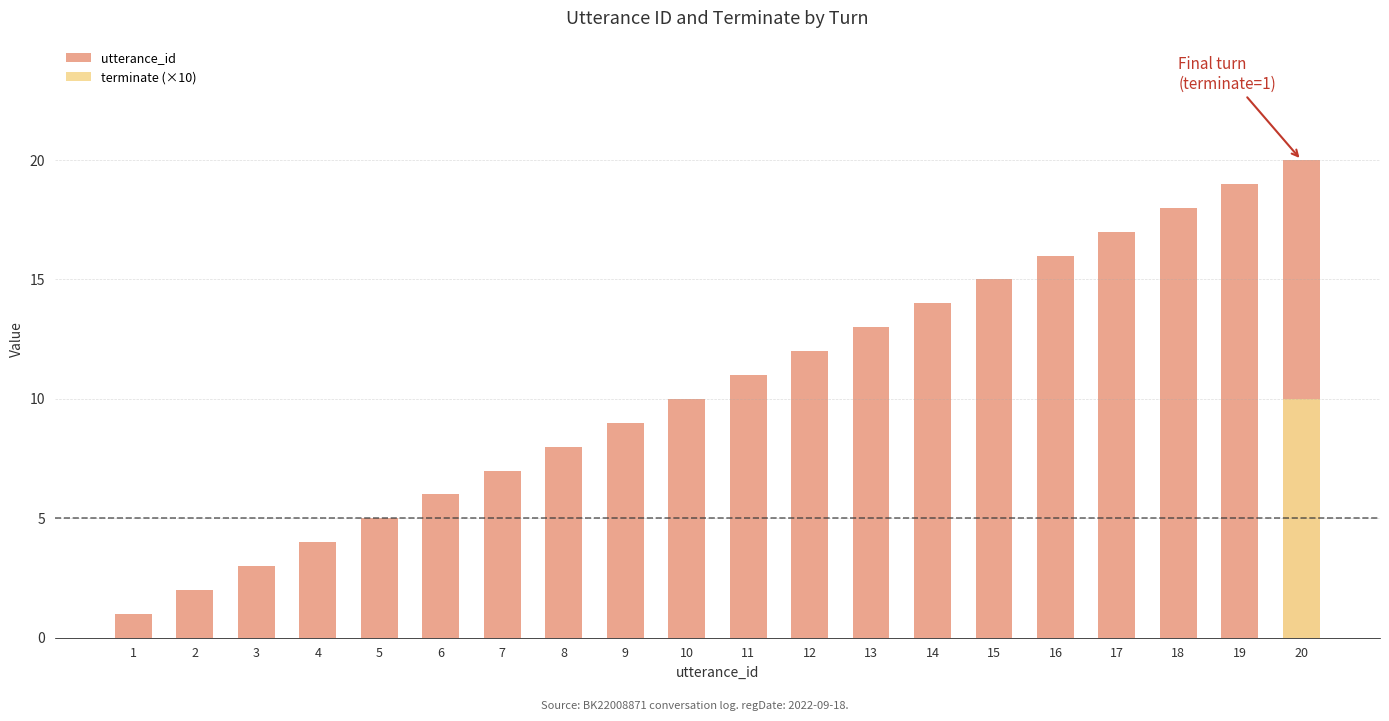

Rank the categories by terminate (×10) value from lowest to highest.

1, 2, 3, 4, 5, 6, 7, 8, 9, 10, 11, 12, 13, 14, 15, 16, 17, 18, 19, 20